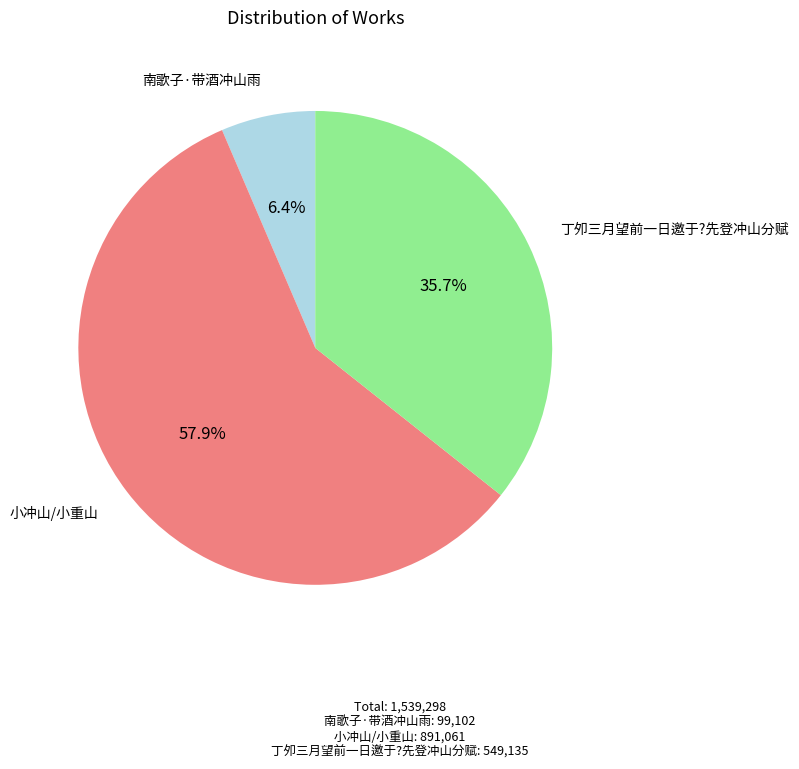

Is there a majority slice in this chart?

Yes